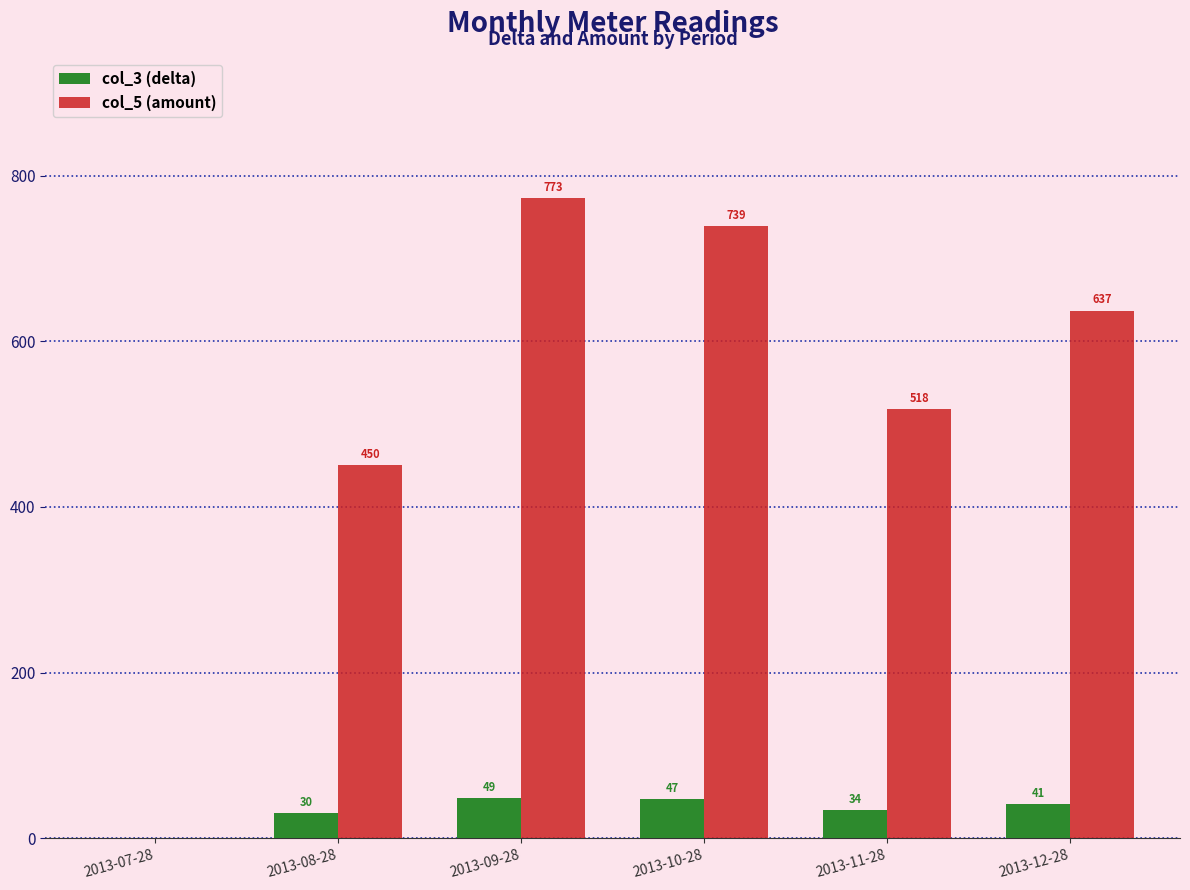

The value of col_3 (delta) at 2013-07-28 is 0. True or false?

True